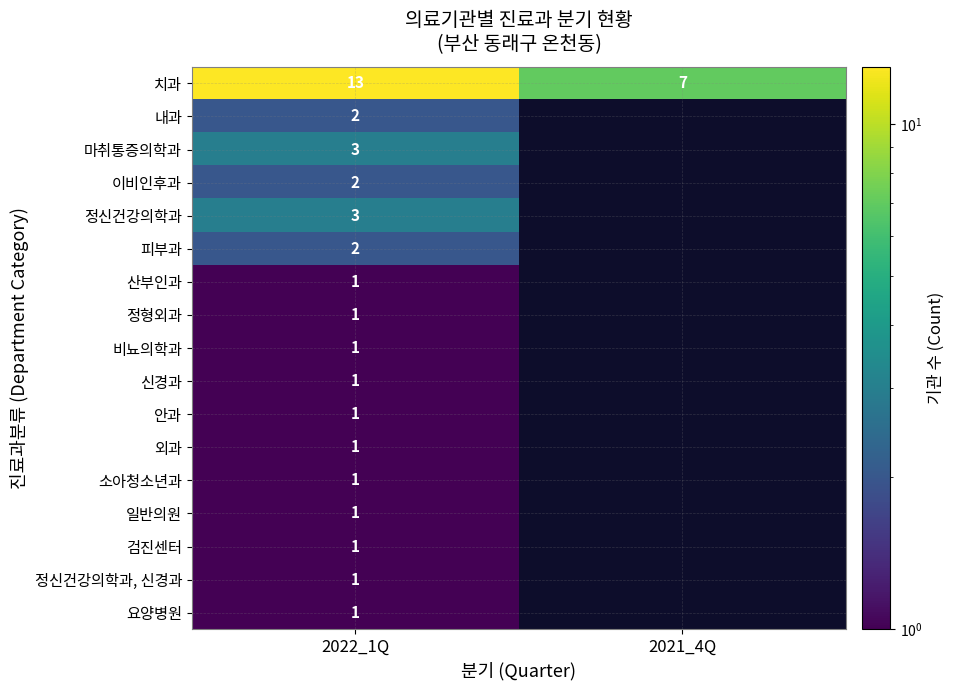

Which label corresponds to the largest value in the chart?

2022_1Q